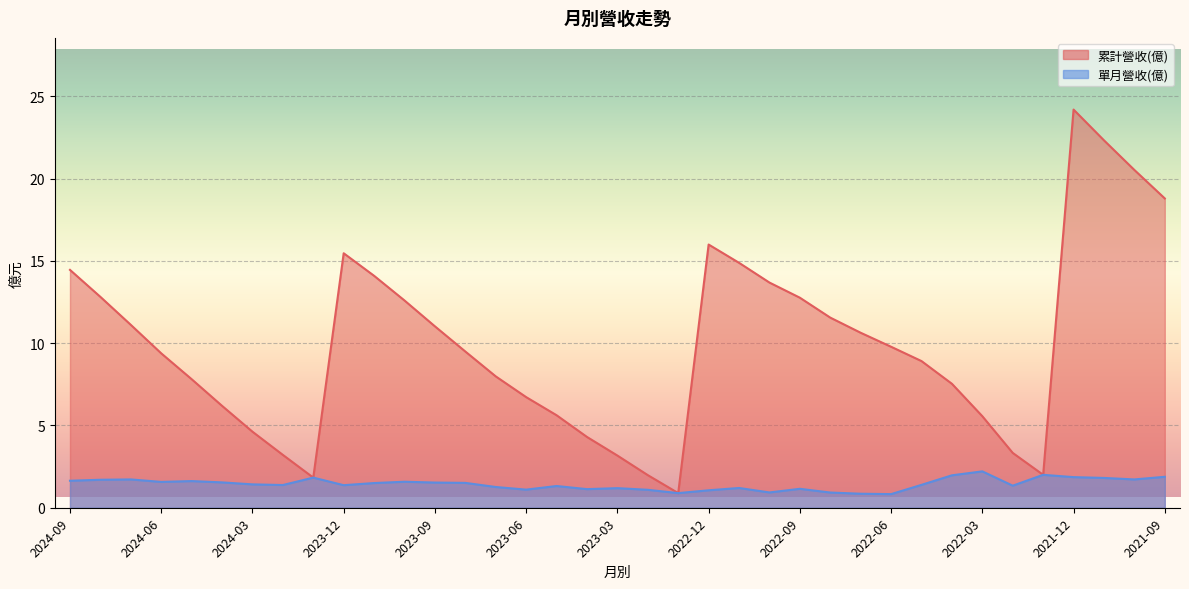

Where is 累計營收(億) nearest to the value 12?

2022-08